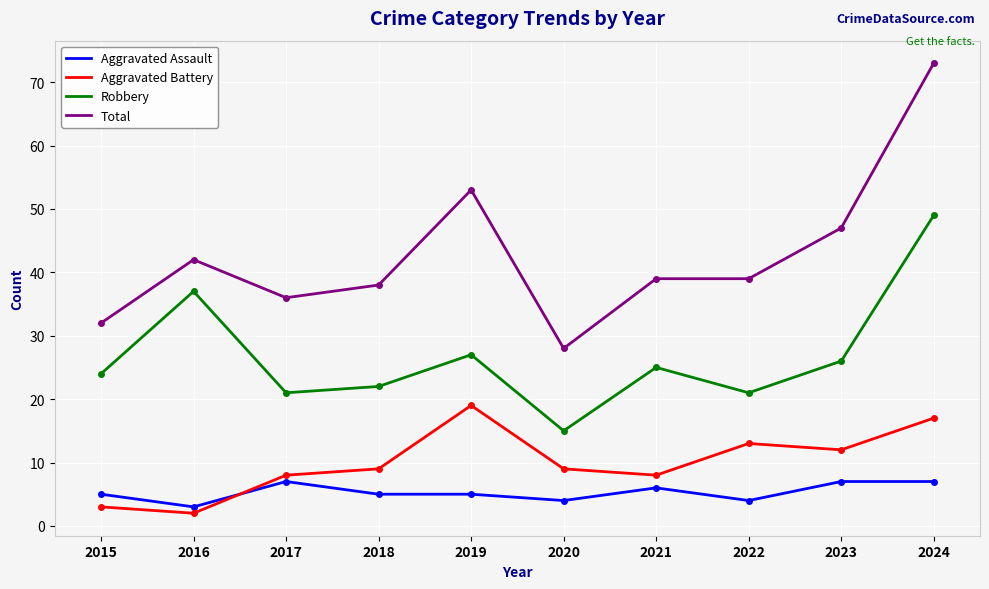

Which series has the largest total across all categories?

Total